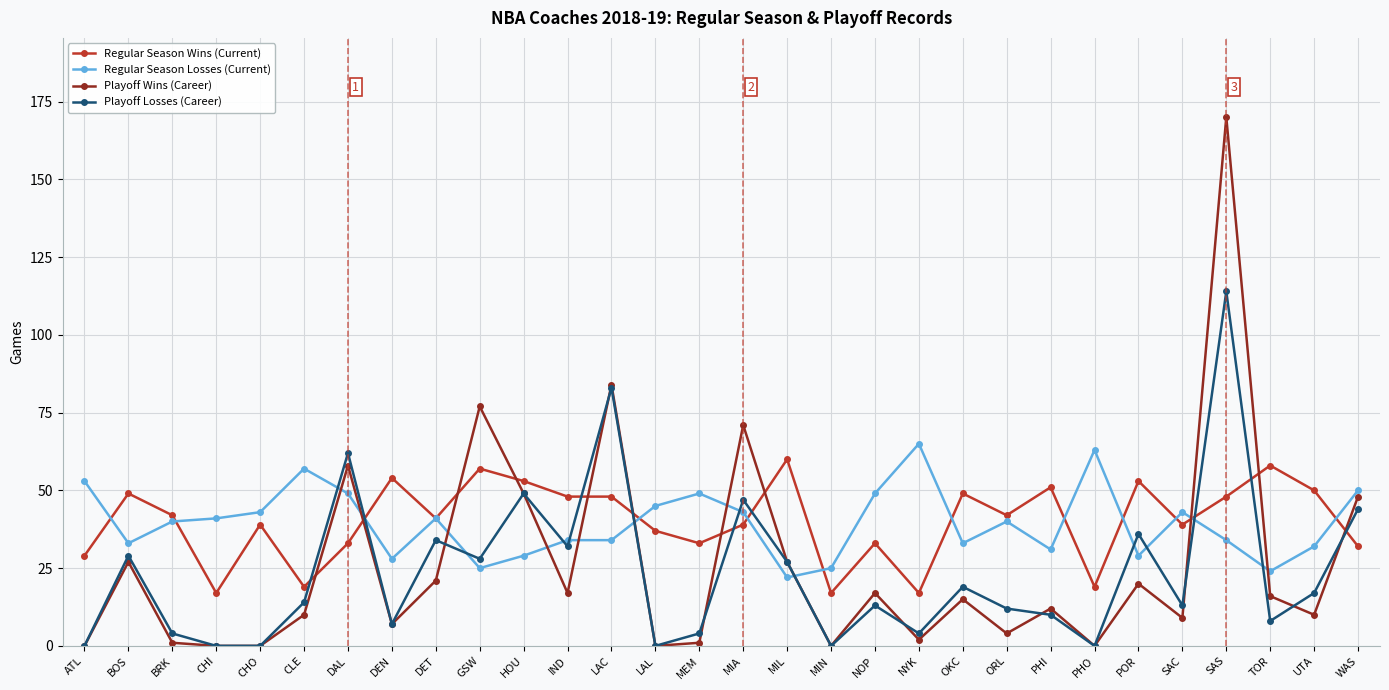

List the series in order of their peak value, lowest first.

Regular Season Wins (Current), Regular Season Losses (Current), Playoff Losses (Career), Playoff Wins (Career)